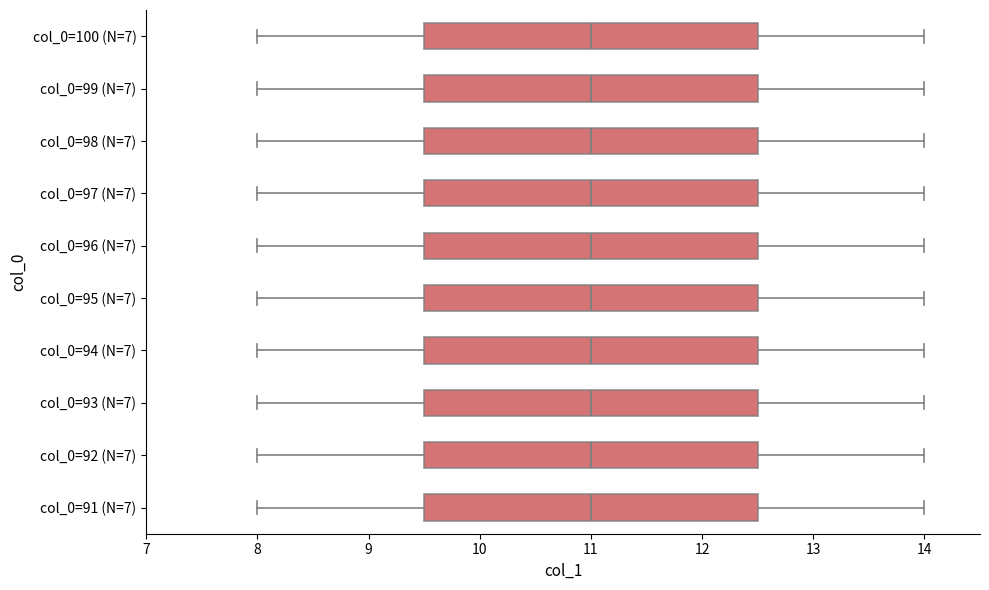

Where does the right whisker of the box for col_0=95 (N=7) end on the x-axis? The values are not printed on the chart, so give them approximately, as read against the axis.

14.0